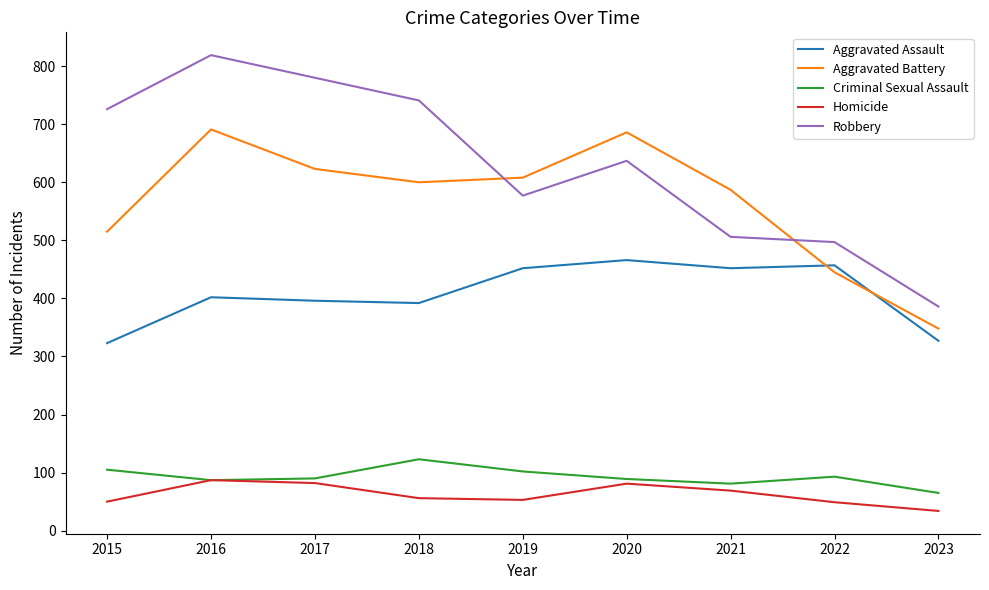

What is the spread (max minus min) of values at 2022?

448